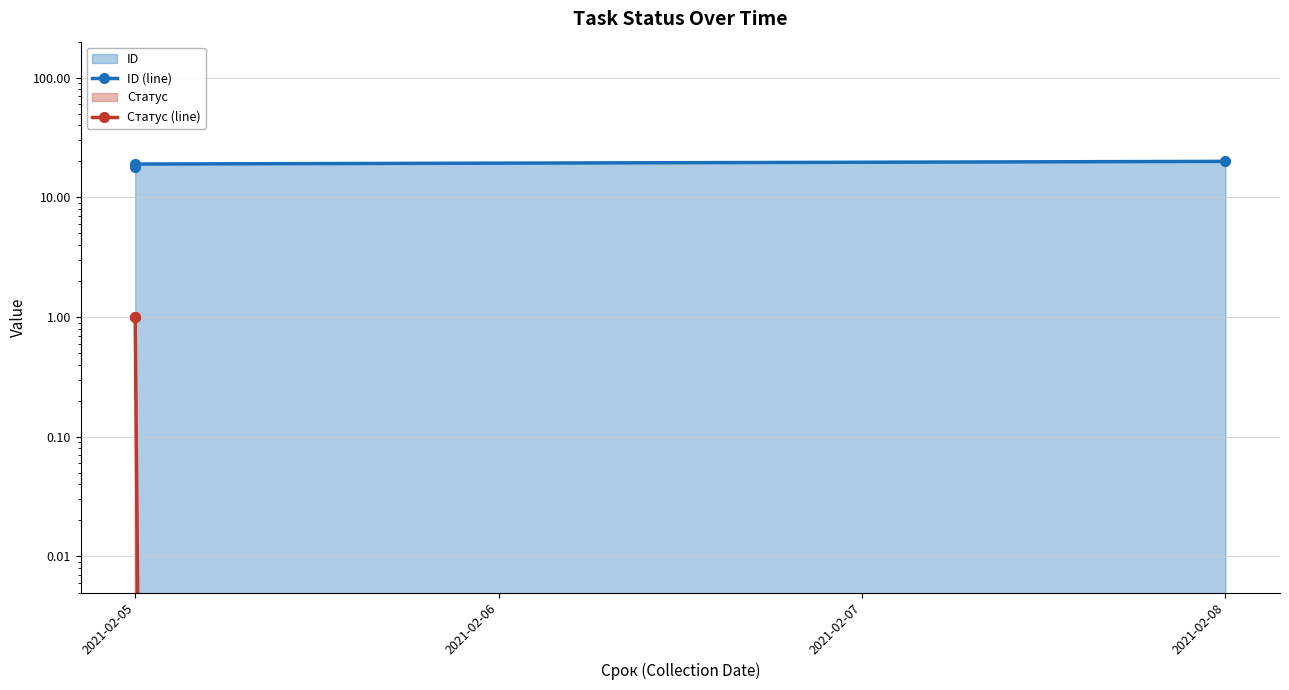

Does the chart have visible grid lines?

Yes